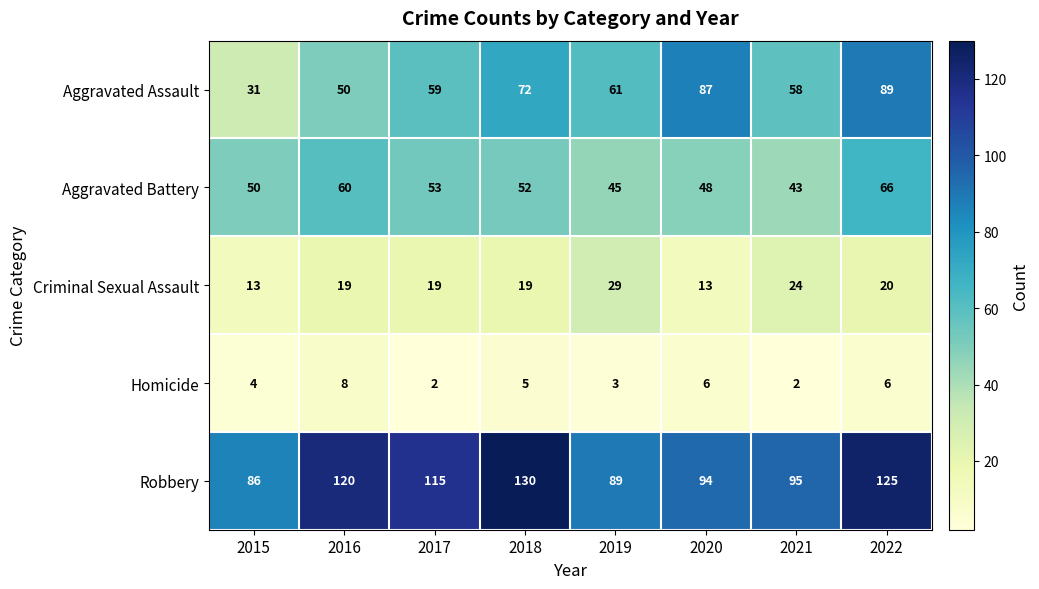

Where is Robbery nearest to the value 108?

2017